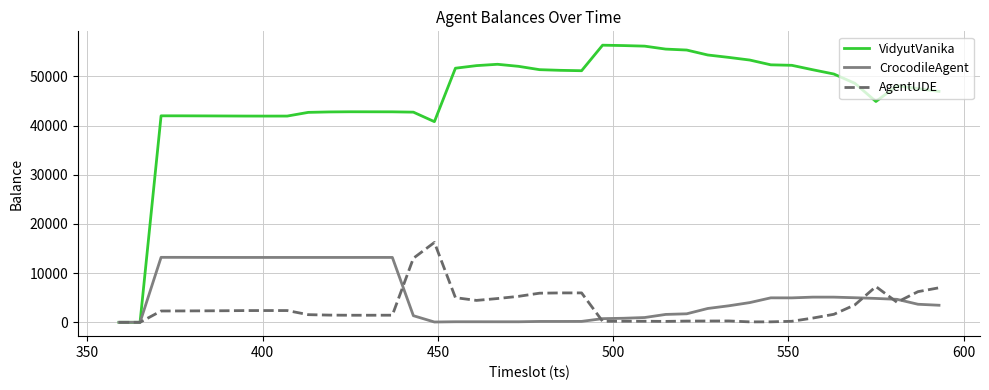

True or false: CrocodileAgent has more than 0 interior local peaks.

True